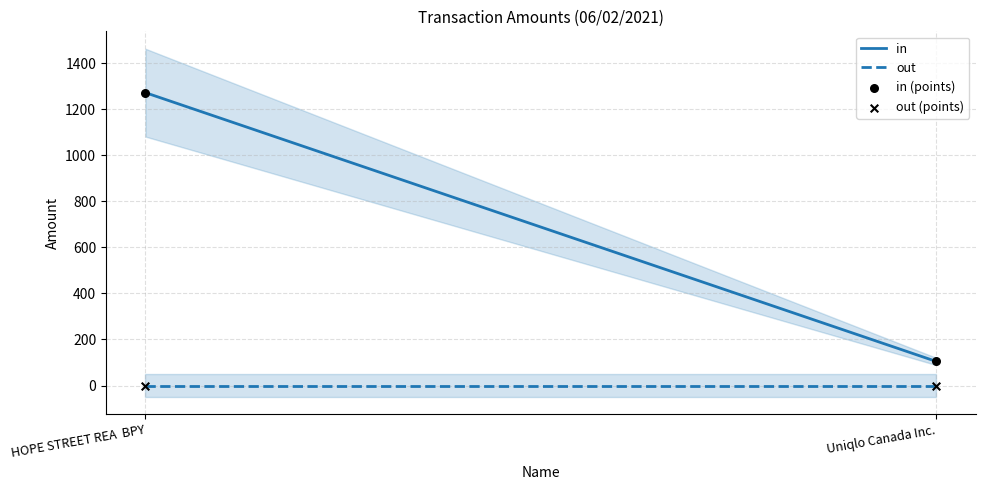

Which series contains the highest Y value?

in